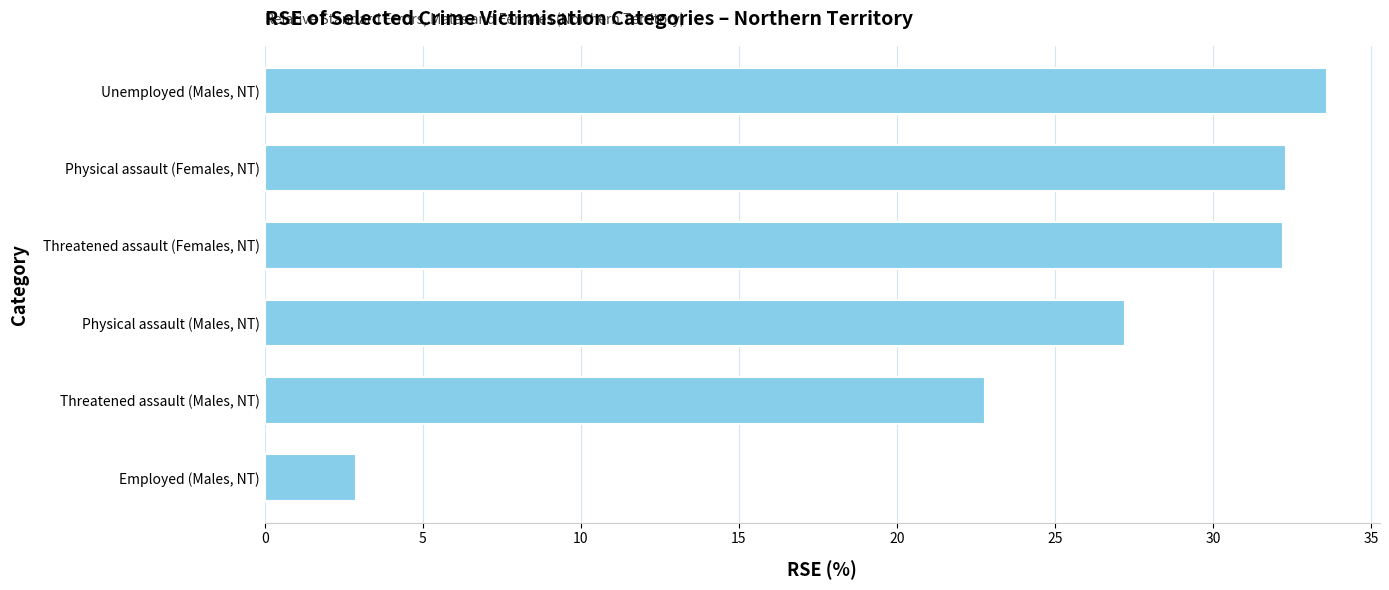

What is the average value?

25.2